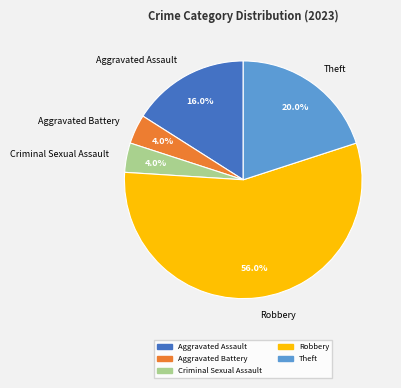

Which slice is the largest?

Robbery